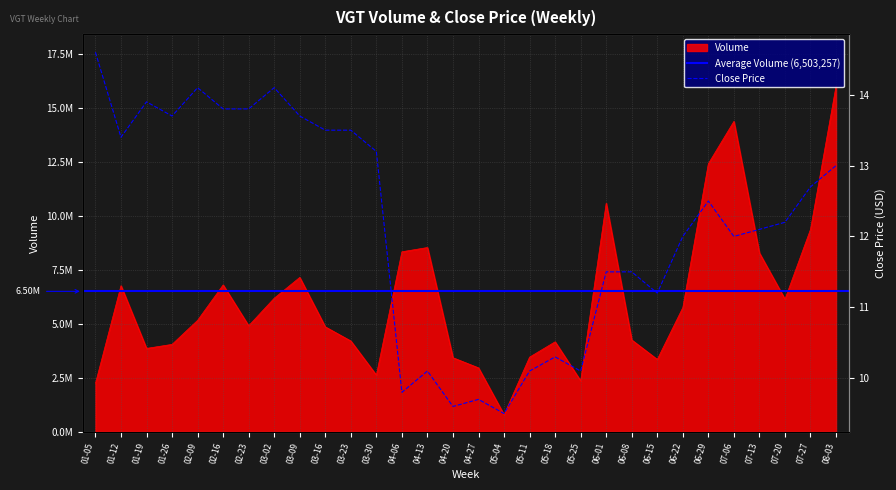

What is the total value across all series at 02-09?

5158414.1